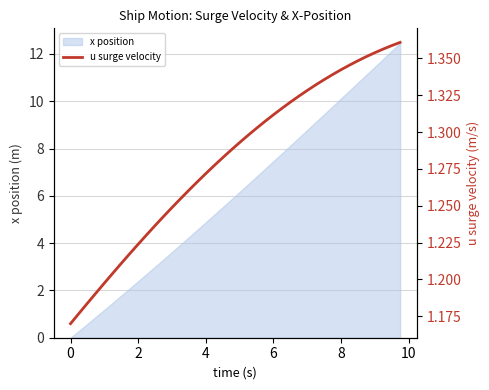

What is the highest value of the x position series?

12.5